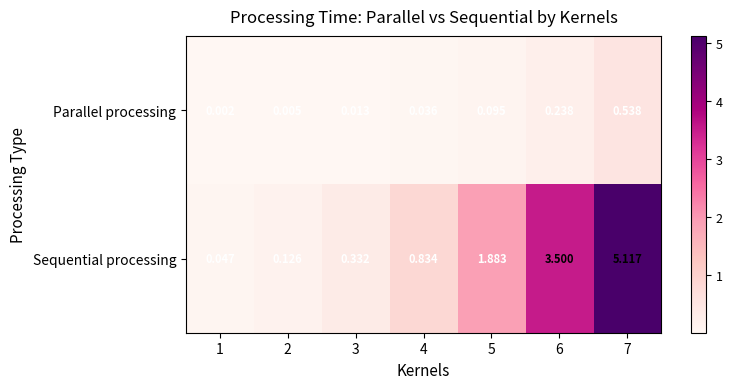

Which series changed the most between 1 and 7?

Sequential processing